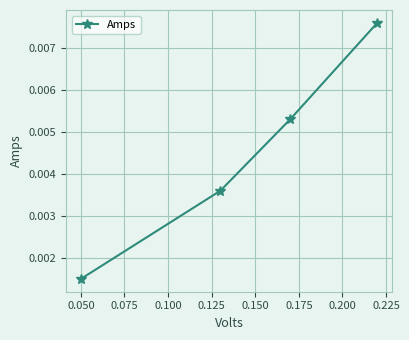

Does the chart display data point markers on the line(s)?

Yes